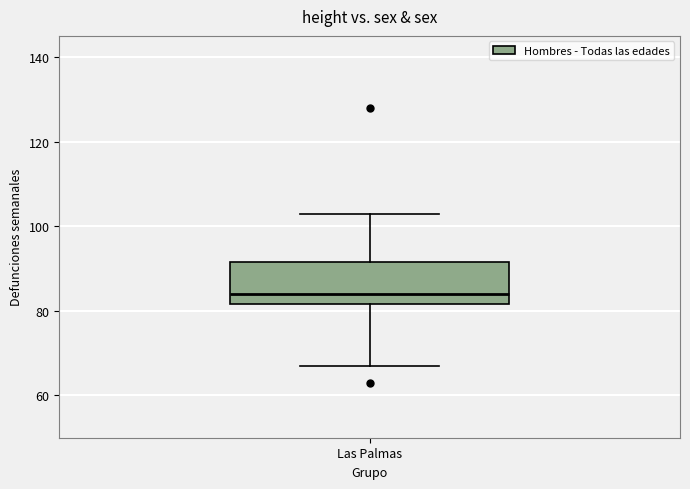

Read this box plot against the y-axis: the position of the median line, the range covered by the box, and the ends of both whiskers. The values are not printed on the chart, so give them approximately, as read against the axis.

median 84, box 82 to 92, whiskers 68 to 104